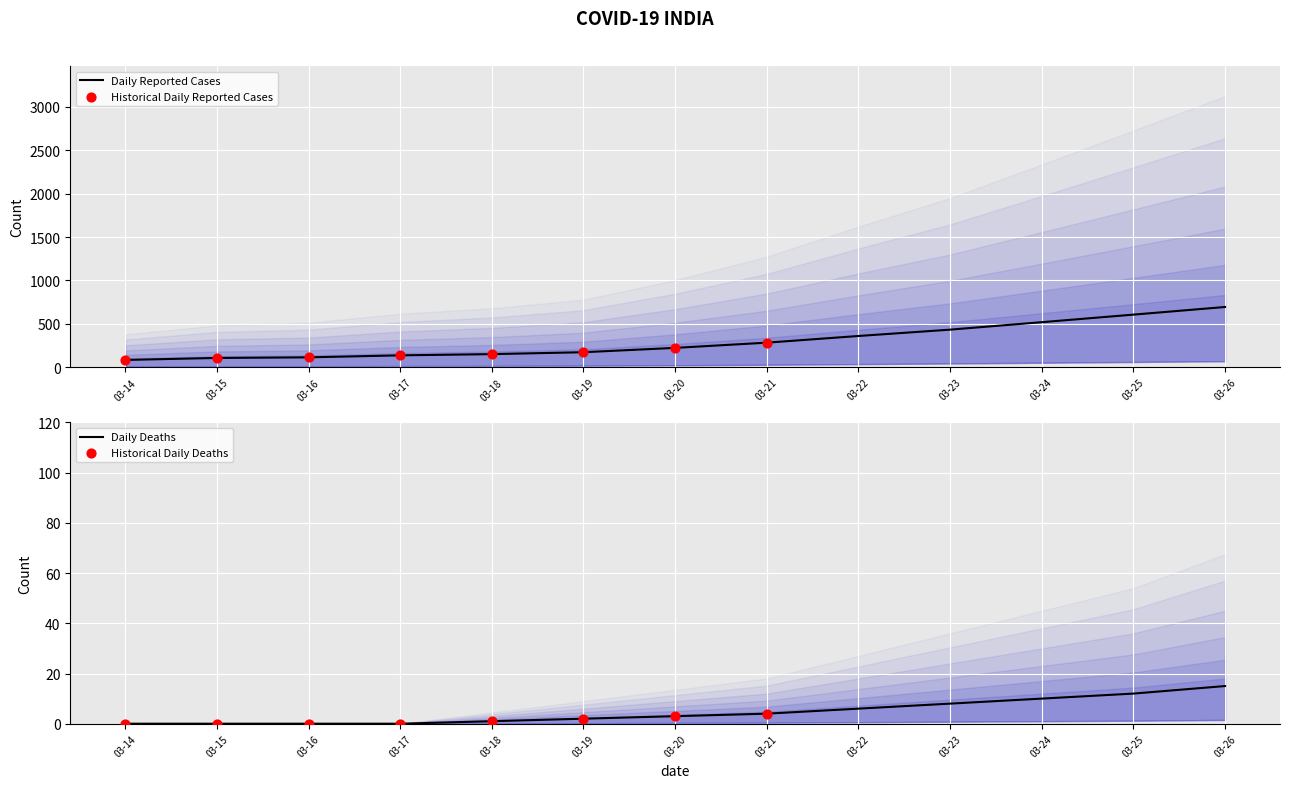

At which category is the sum across all series the highest?

03-26